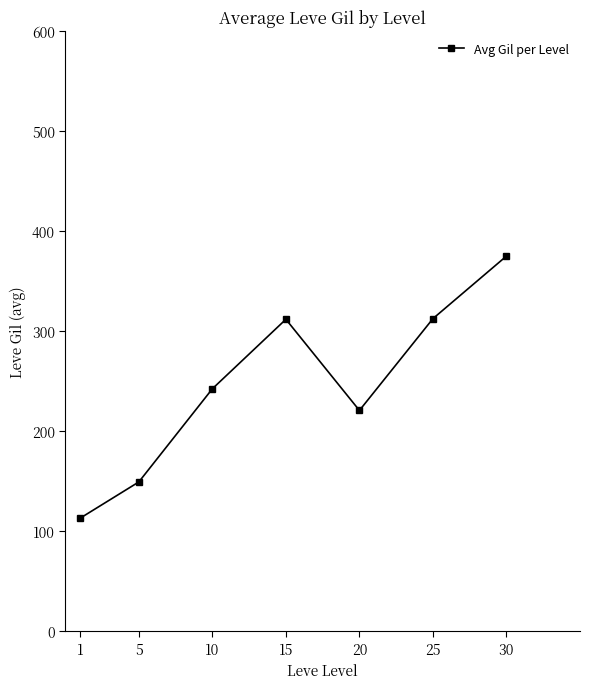

Is it true that the value at 5 is 149.3?

True